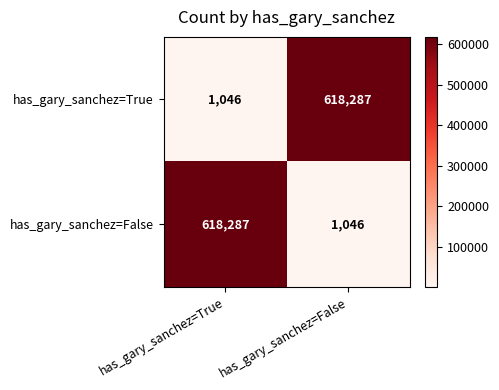

Reading left to right, extract all data points from this chart.

has_gary_sanchez=True: has_gary_sanchez=True=1046	has_gary_sanchez=False=618287
has_gary_sanchez=False: has_gary_sanchez=True=618287	has_gary_sanchez=False=1046